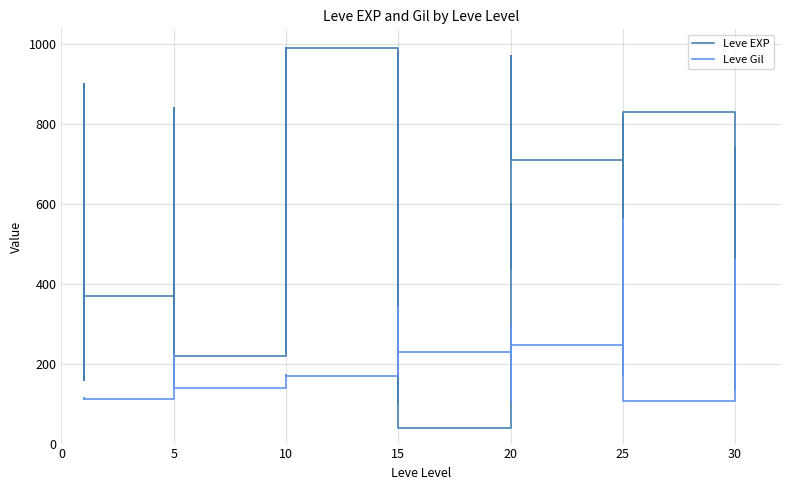

How many values in the Leve EXP series are below 600?

20